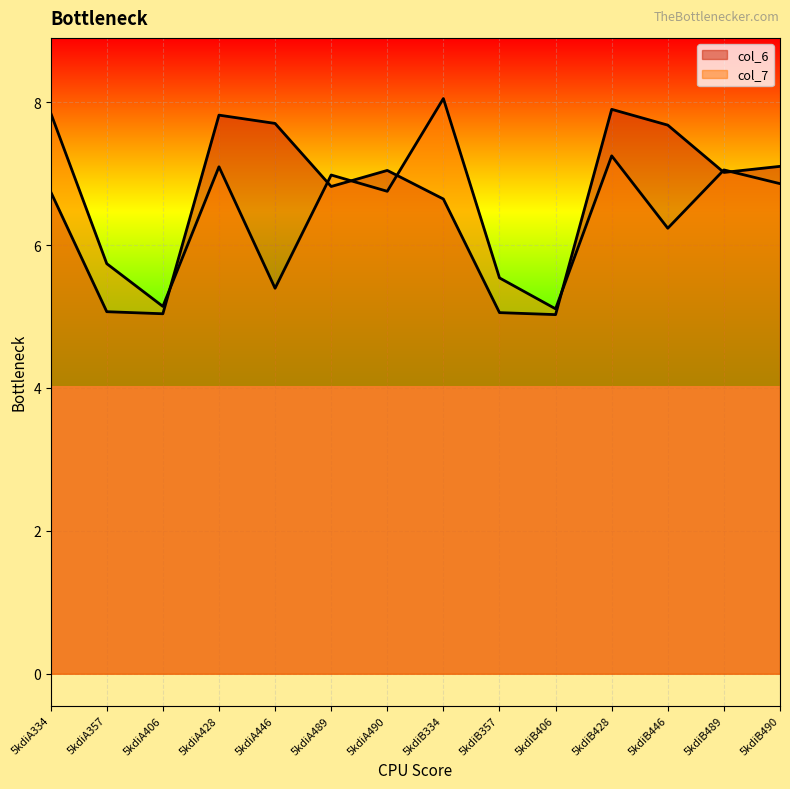

What position from the left is 5kdiA489?

6